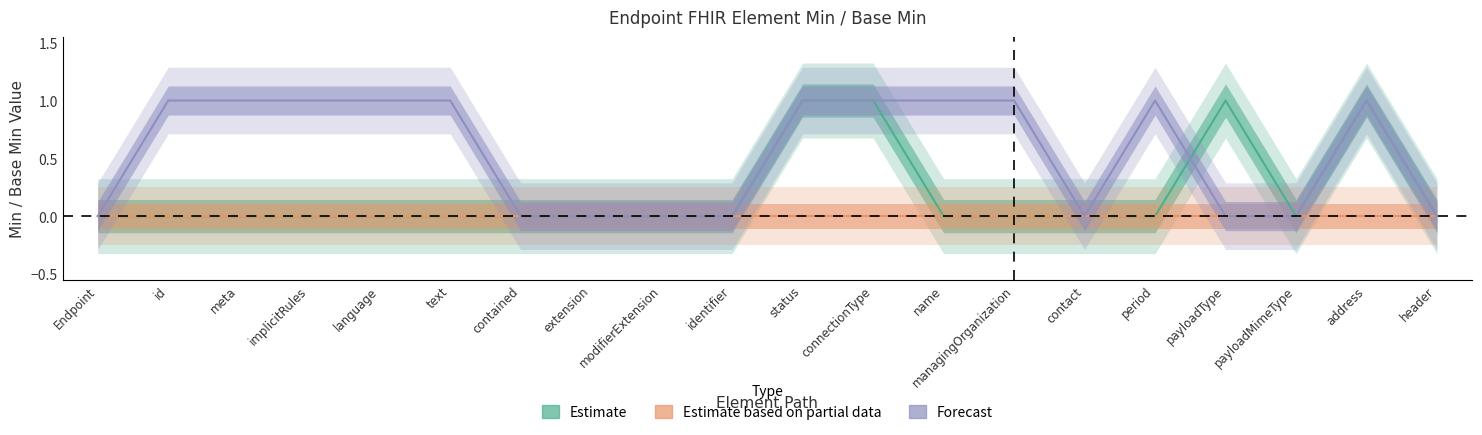

At how many categories does at least one series exceed 0?

12